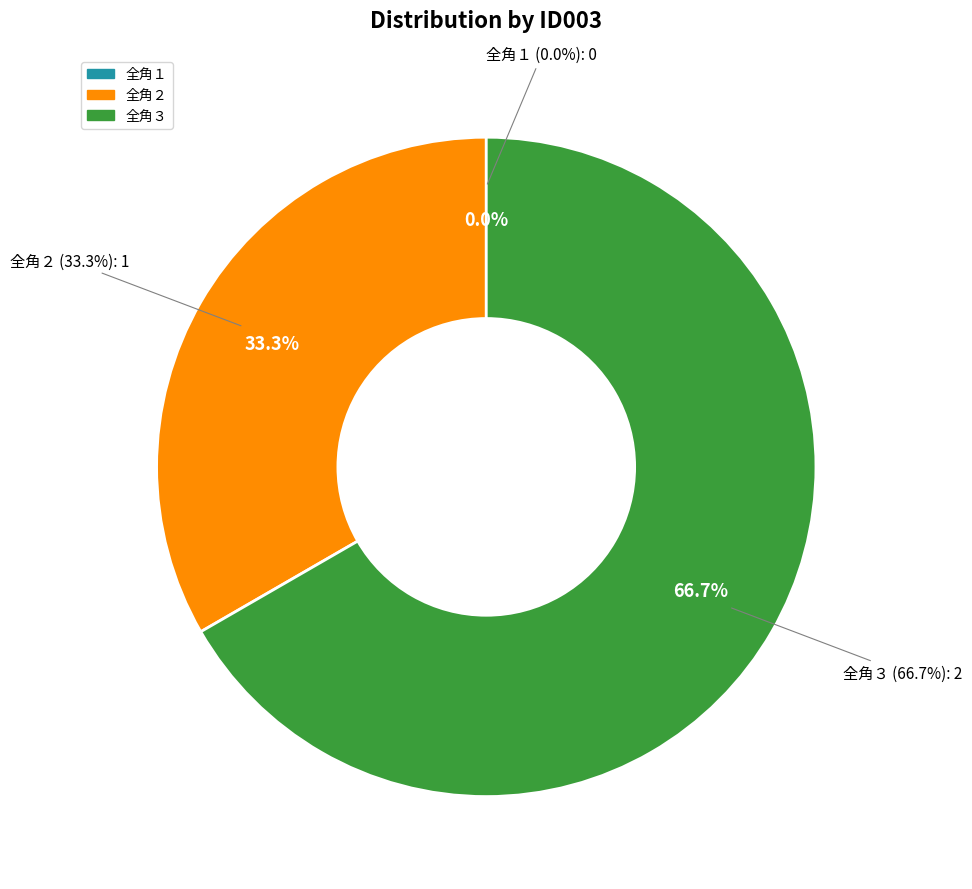

How many slices are in this pie chart?

3